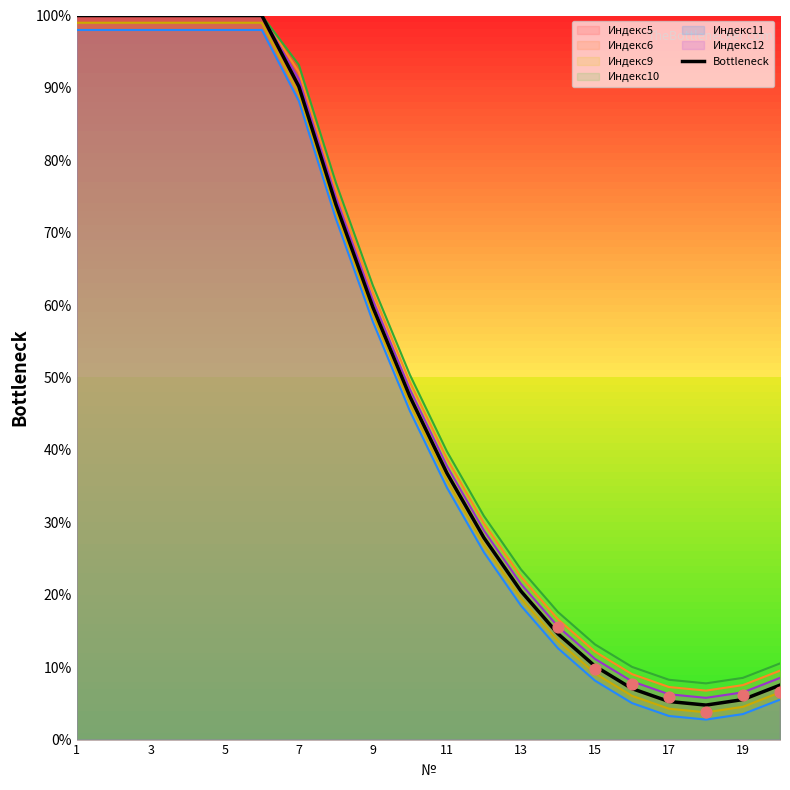

Approximately how many times larger is the value at 19 compared to 18?

1.4